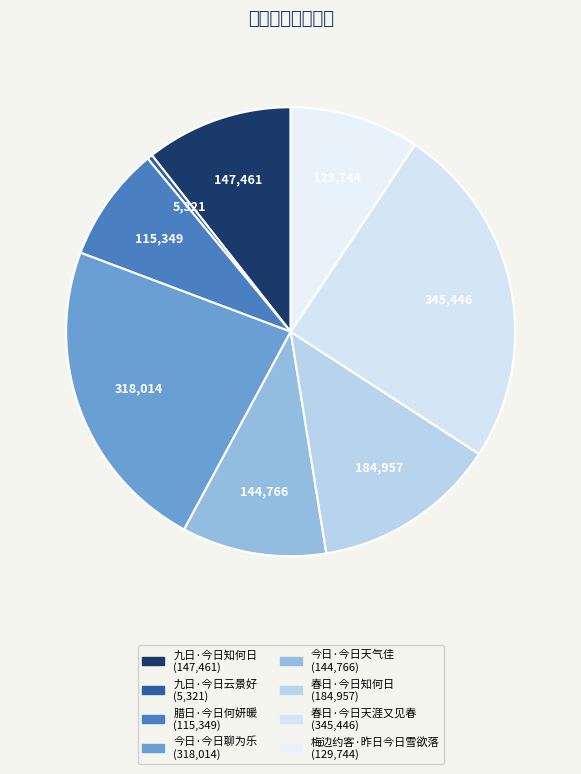

Count the number of slices in the pie.

8